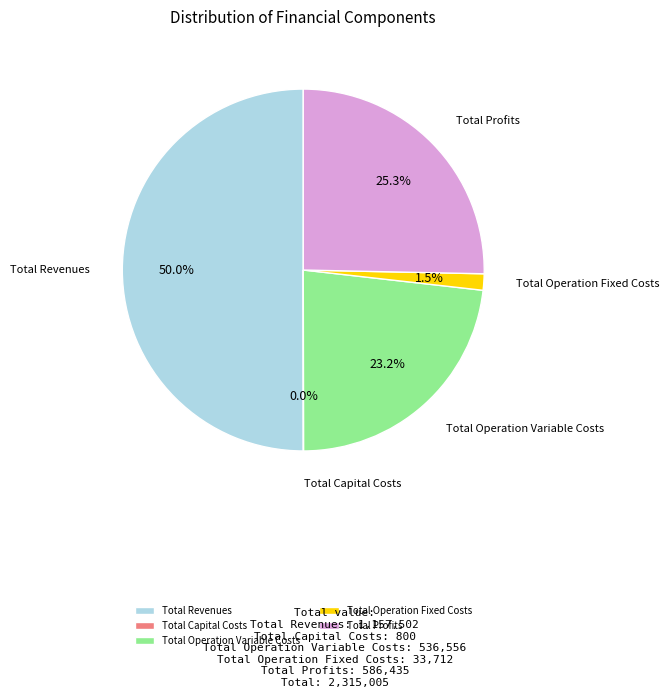

Which category accounts for the majority?

Total Revenues